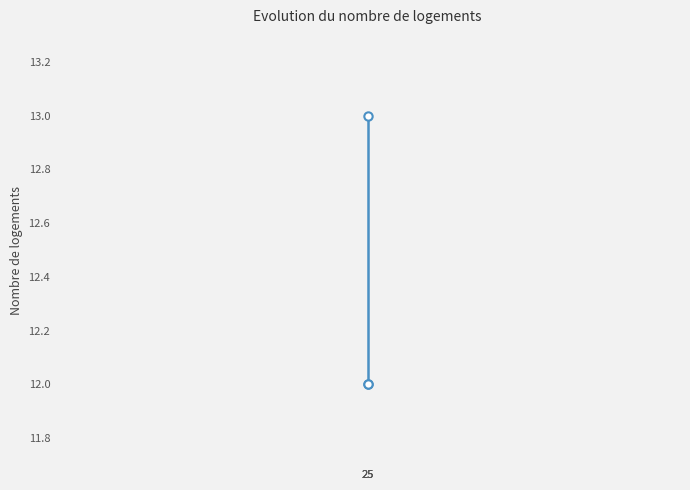

True or false: the data shows 4 at 25.

False